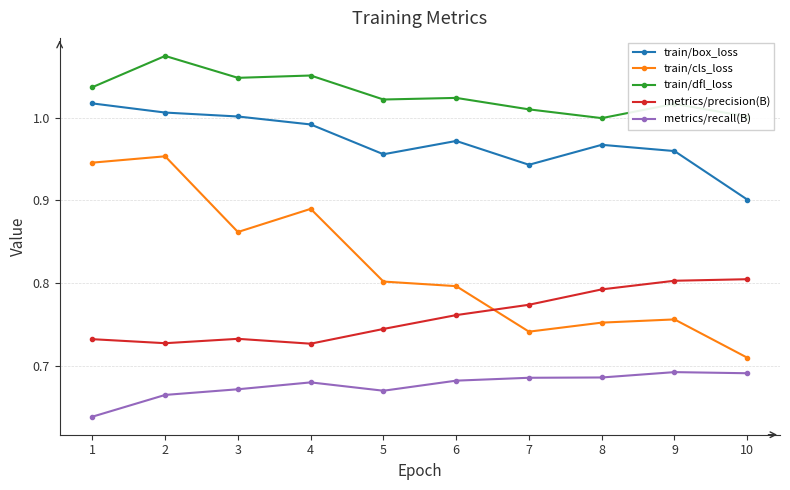

Is it true that train/cls_loss equals 1.2 at 3?

False